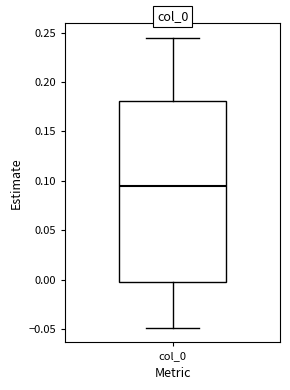

Transcribe this box plot: give where the median line is, the range the box spans, and where the two whiskers end, as read against the y-axis. The values are not printed on the chart, so give them approximately, as read against the axis.

median 0.095, box 0.000 to 0.180, whiskers -0.050 to 0.245